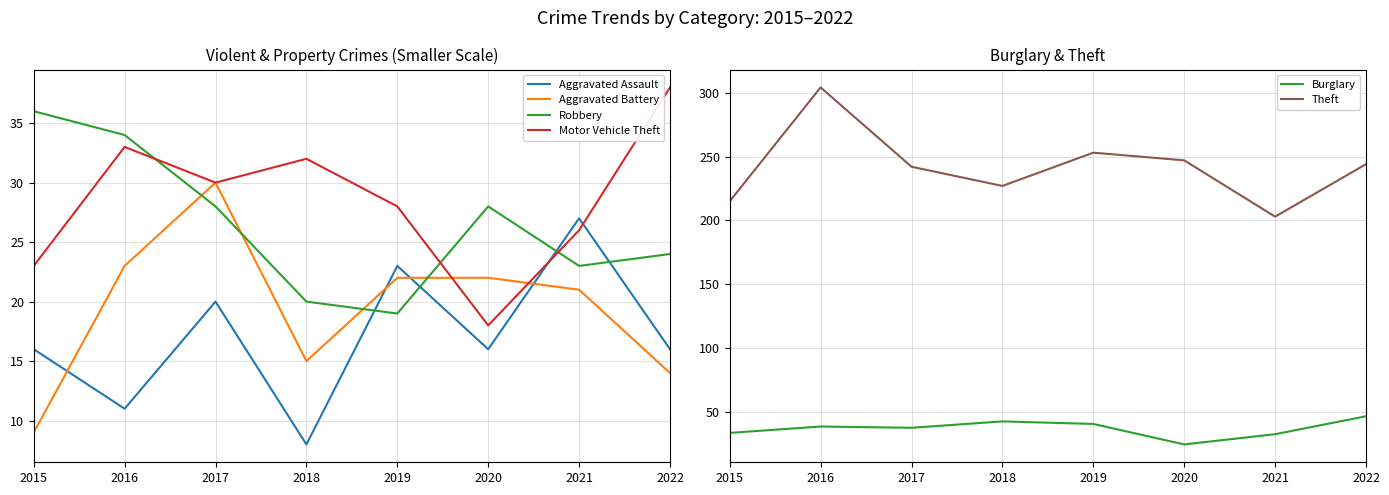

What is the minimum value for Theft?

203